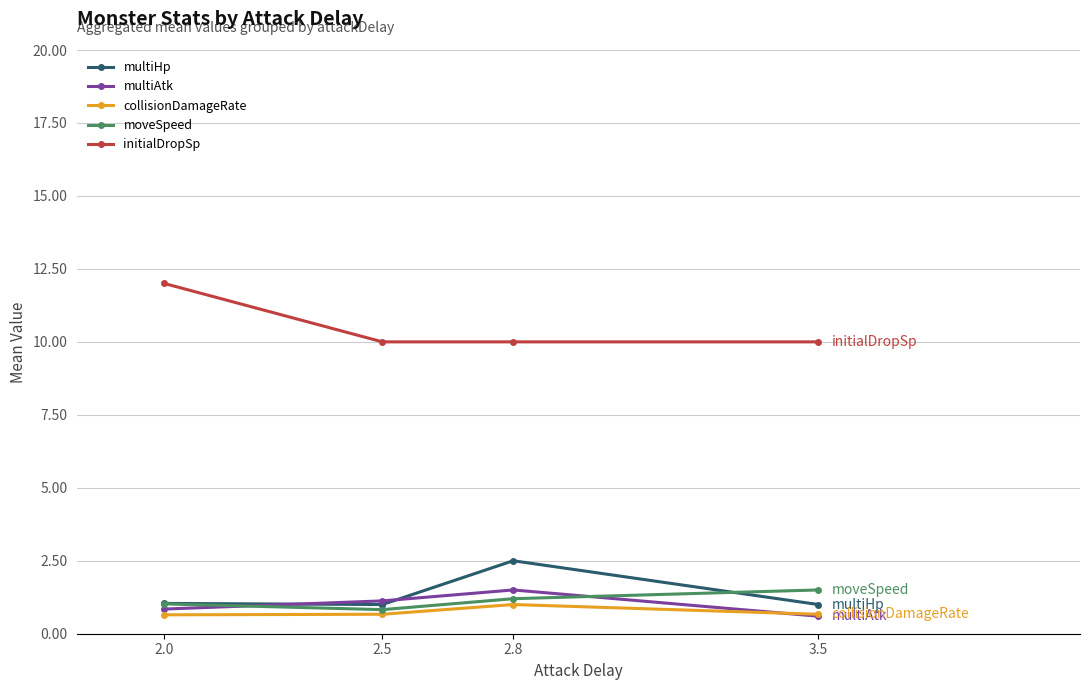

Is it true that multiAtk equals 0.6 at 3.5?

True